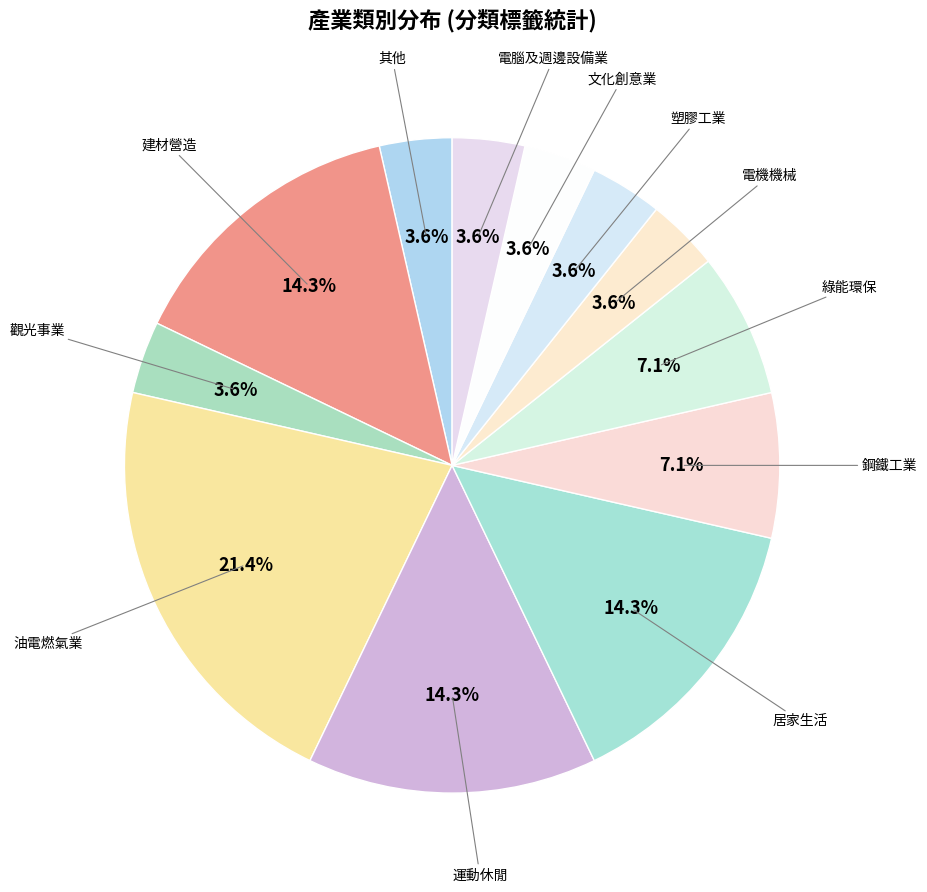

How many slices are in this pie chart?

12